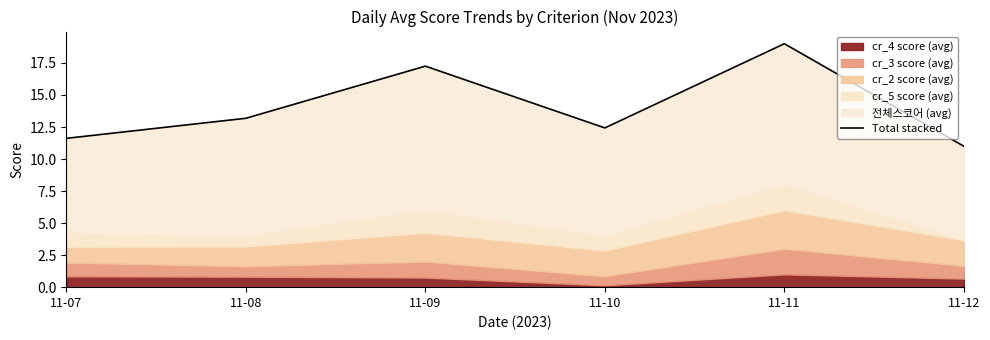

Reading left to right, list all the values displayed in this chart.

11.6	13.2	17.2	12.4	19.0	11.0